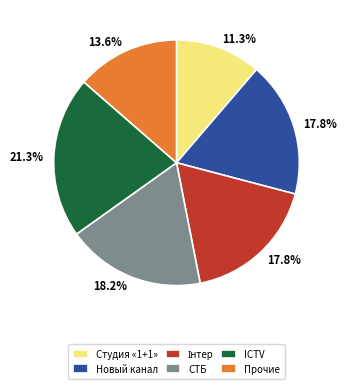

Between ICTV and Студия «1+1», which is larger?

ICTV